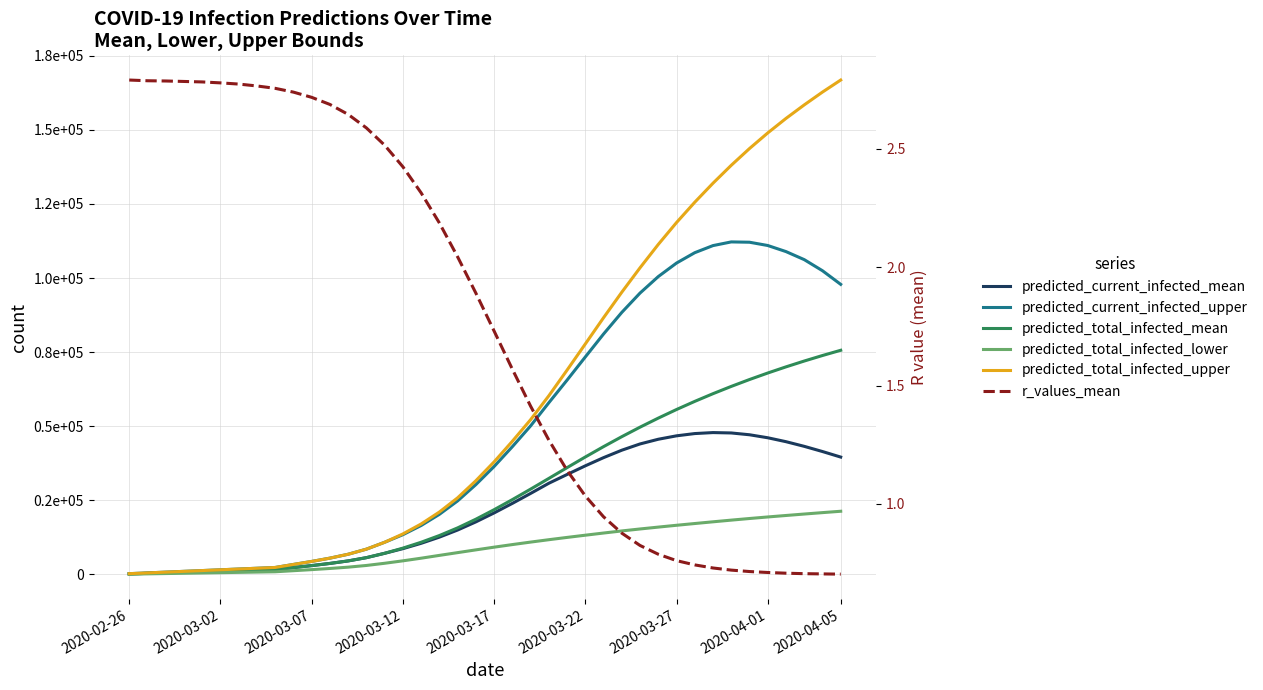

The r_values_mean series shows 3.4 at 2020-03-12. True or false?

False